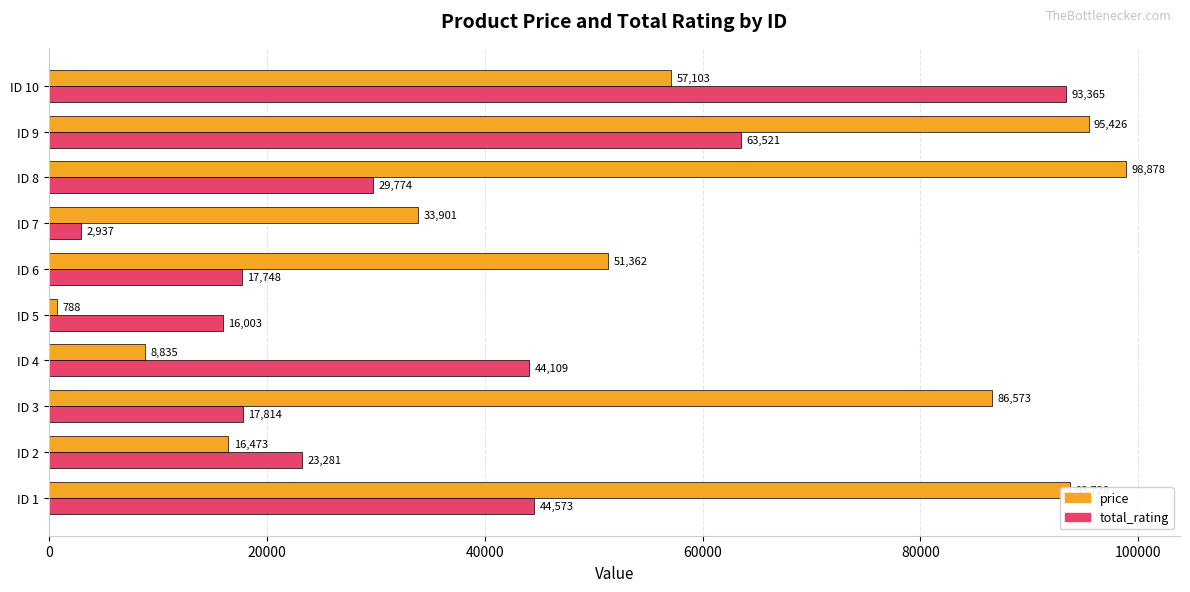

What is the spread (max minus min) of values at ID 1?

49155